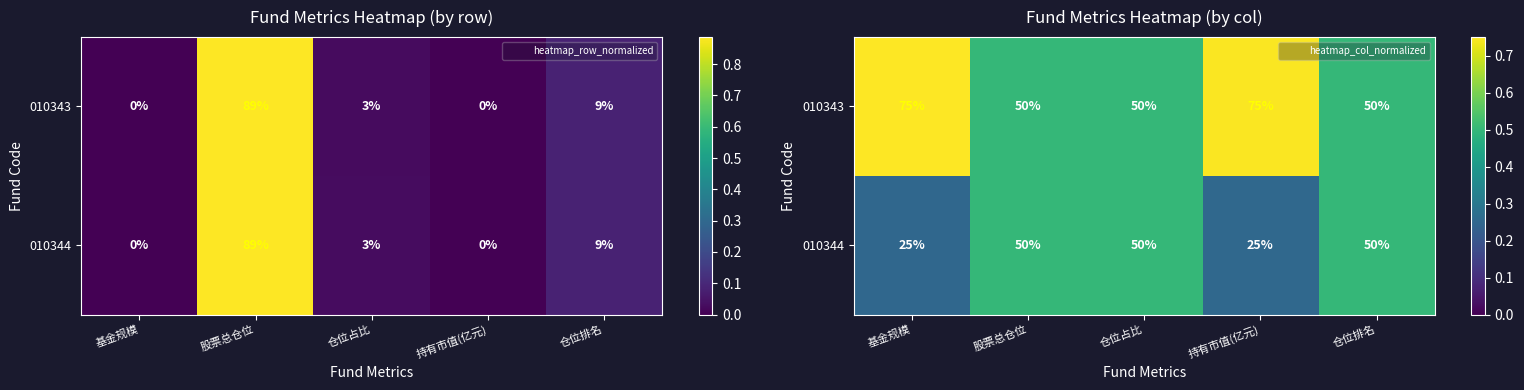

Count the 010344 values in the range 0 to 1.

5